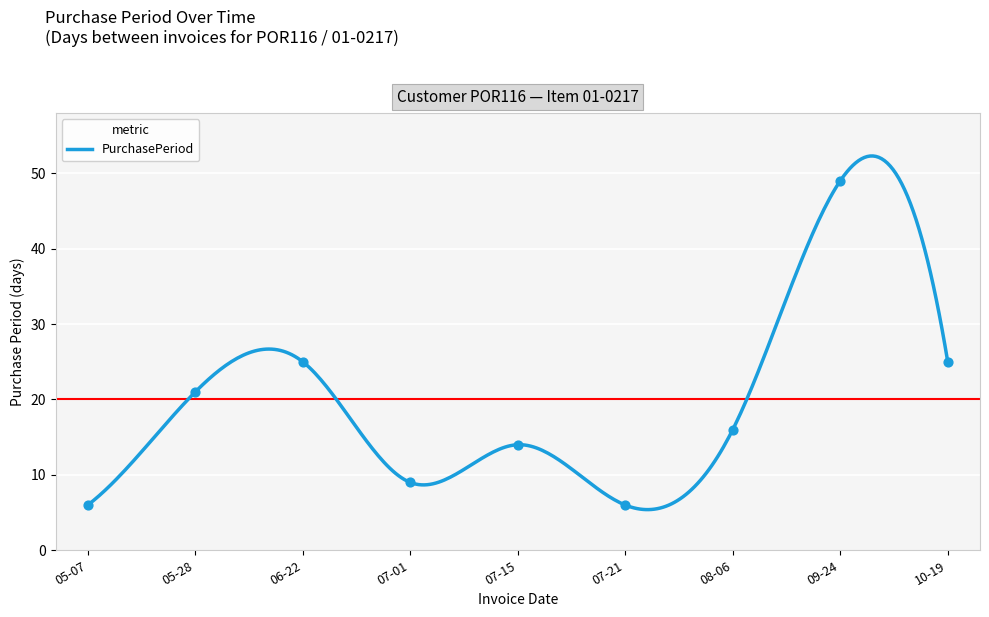

What is the ratio of the value at 06-22 to the value at 10-19?

1.0